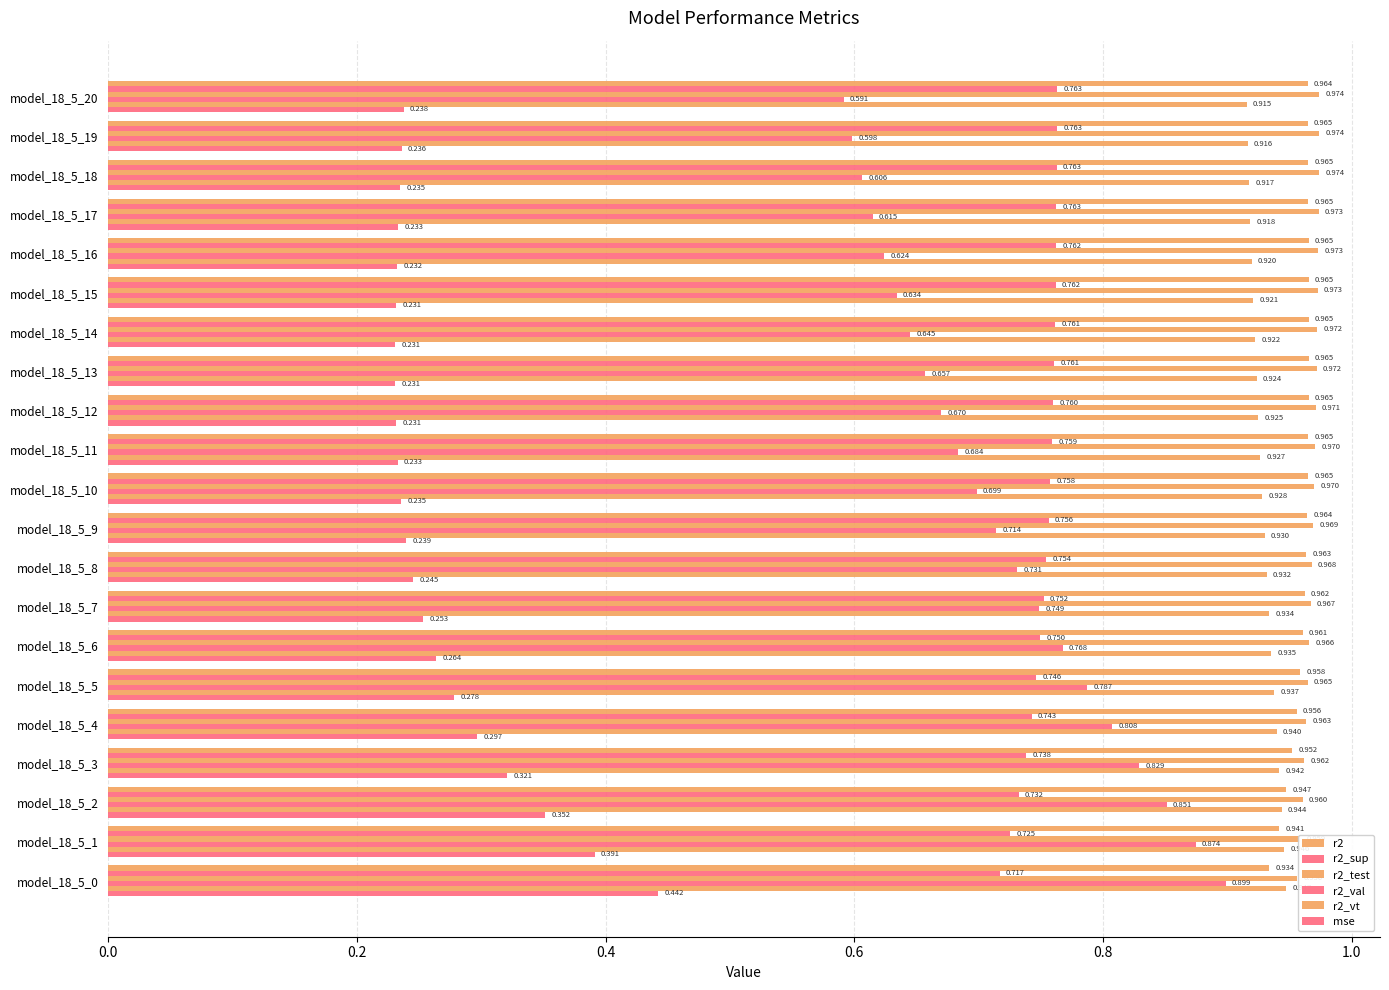

How many categories are shown in the chart?

21